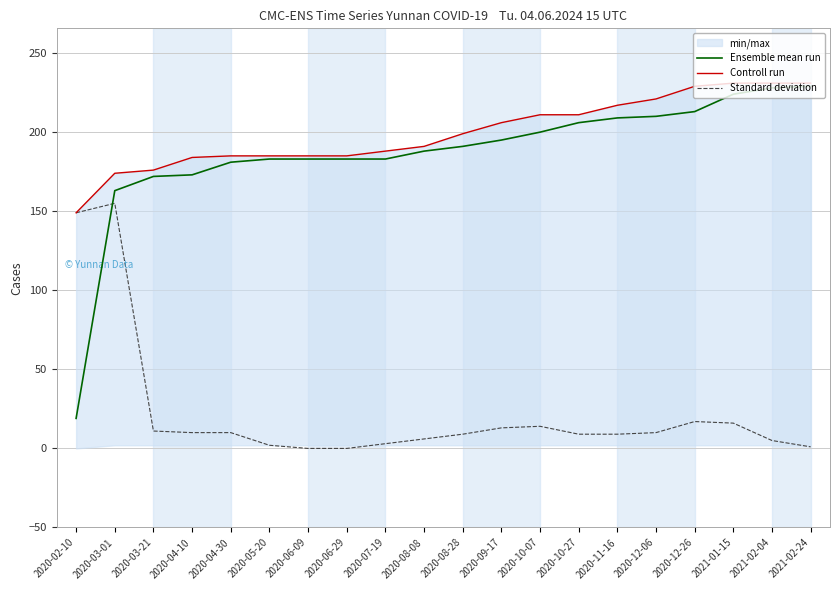

At which label is Ensemble mean run closest to 124?

2020-03-01